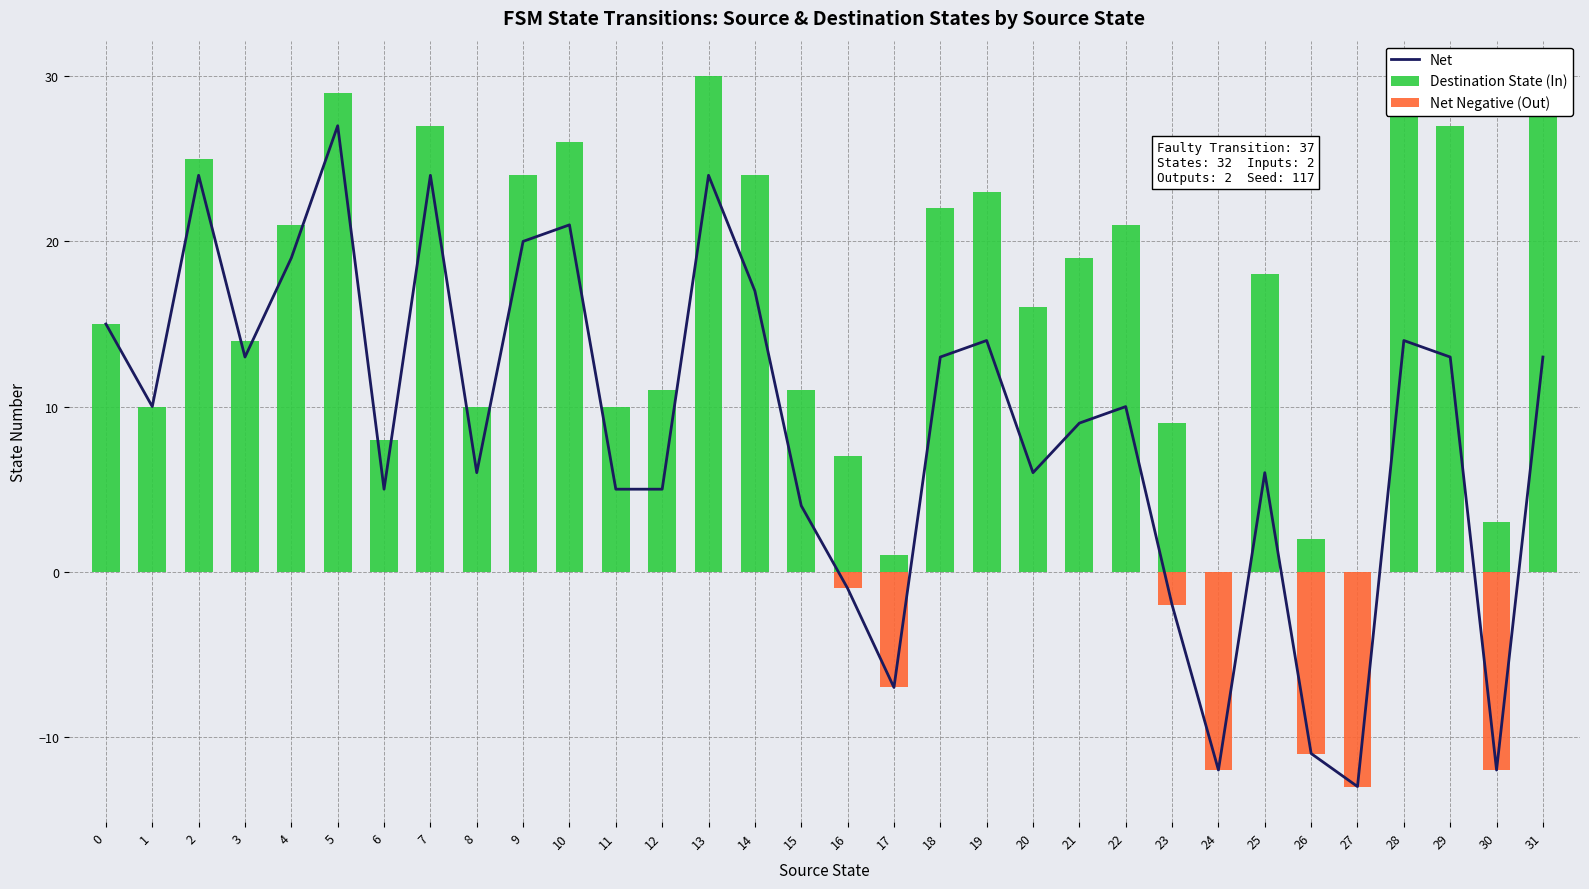

Is it true that Destination State (In) equals 16 at 13?

False